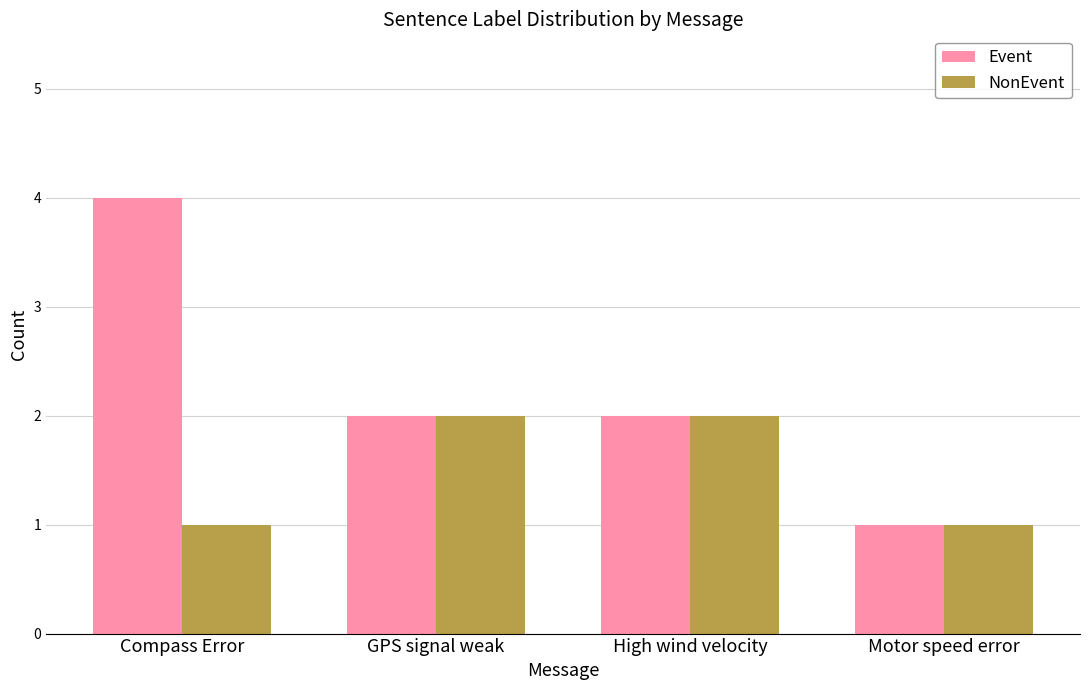

At which label does Event reach its minimum?

Motor speed error